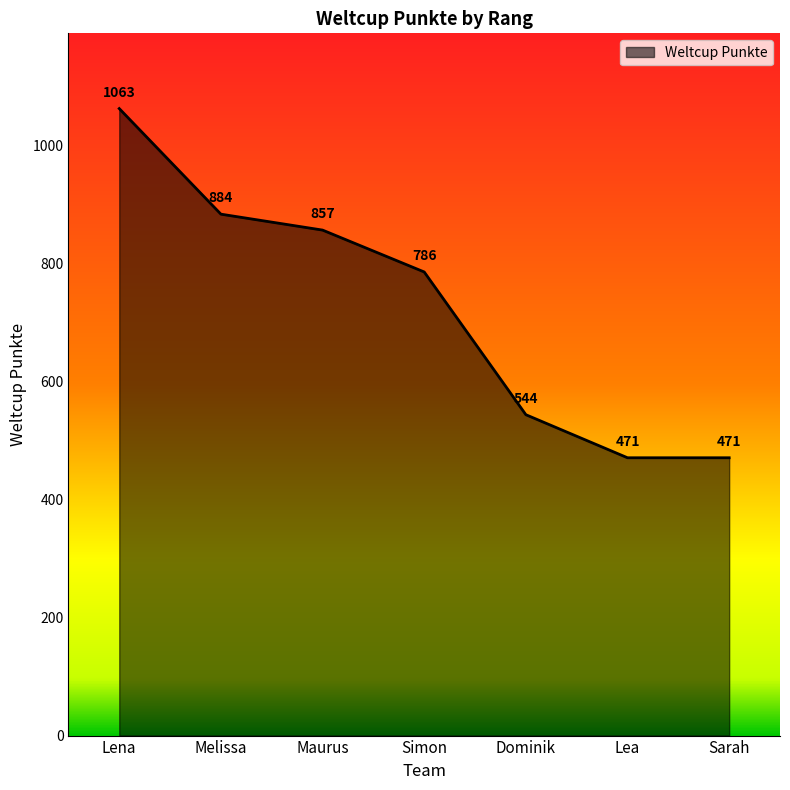

Between Dominik and Lea, which is larger?

Dominik